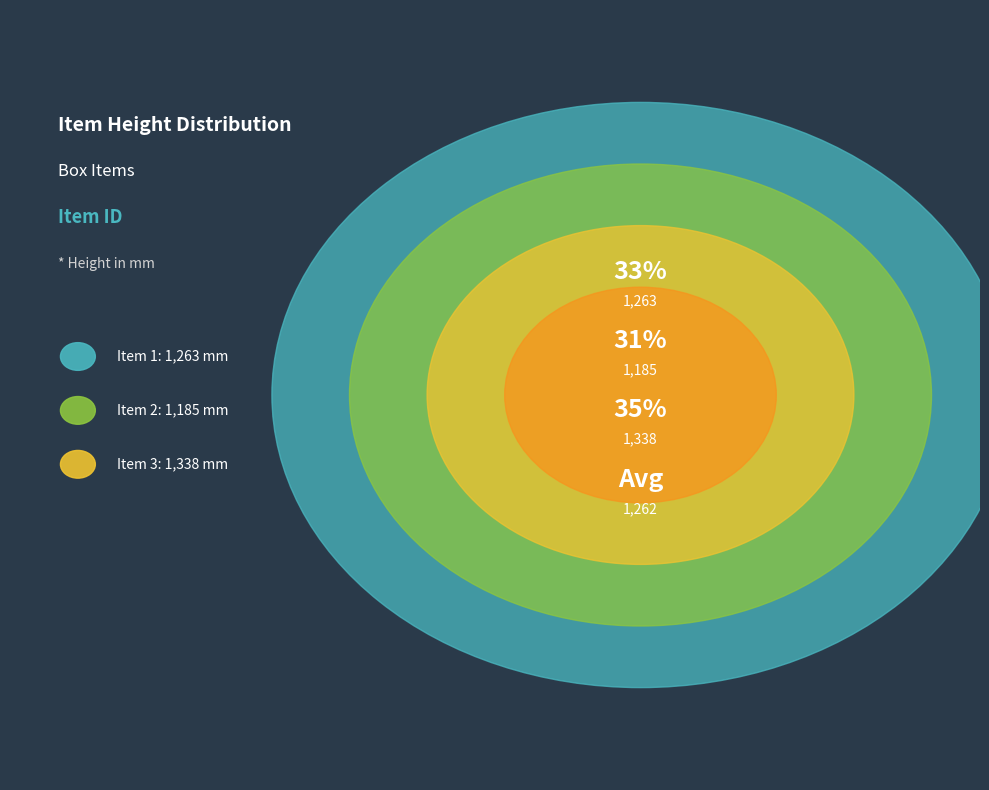

How many segments does this pie chart have?

3